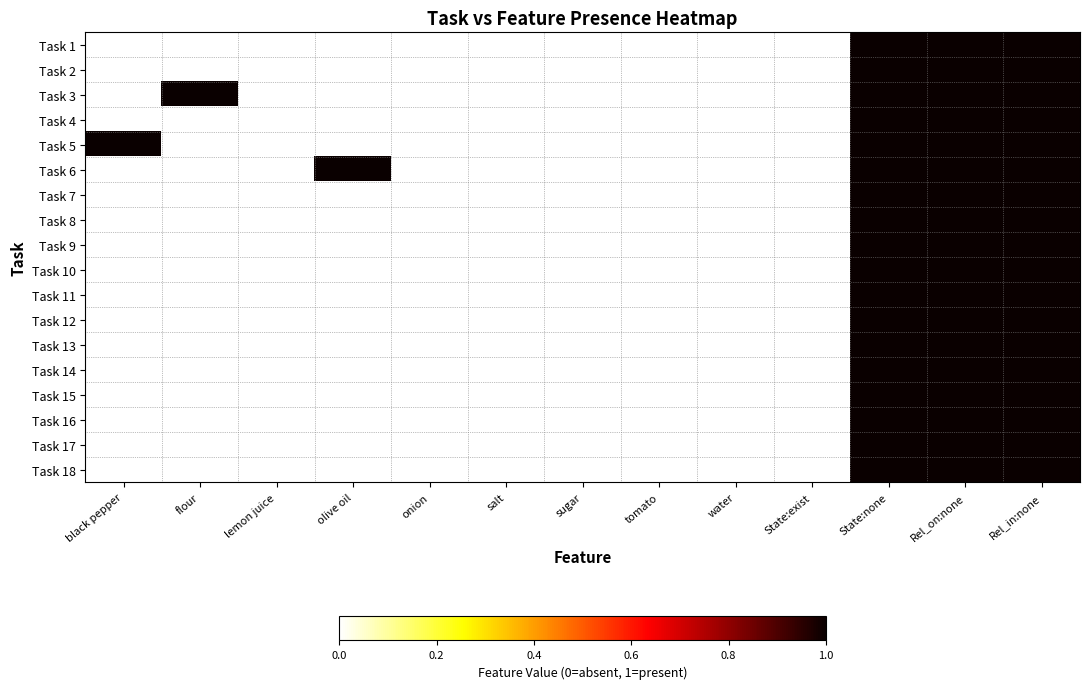

Count the number of categories in the chart.

13